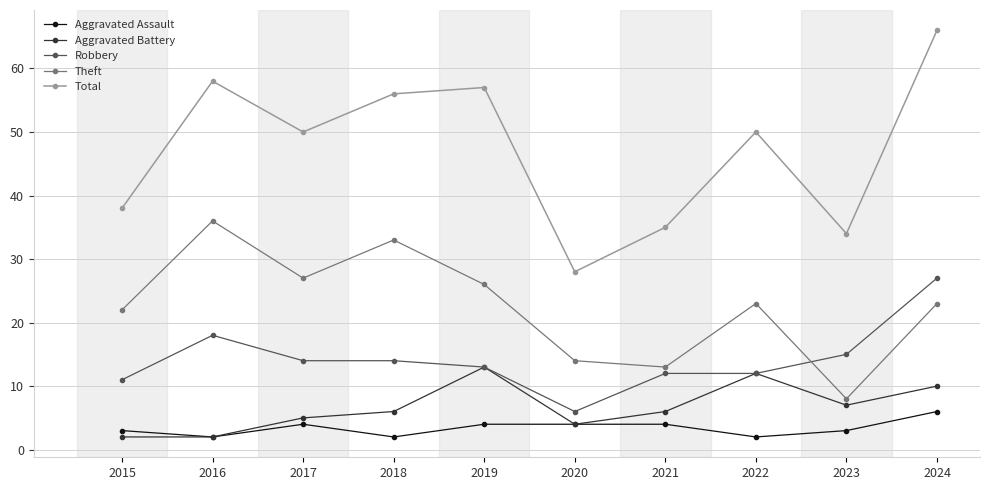

Where is Robbery nearest to the value 16?

2023